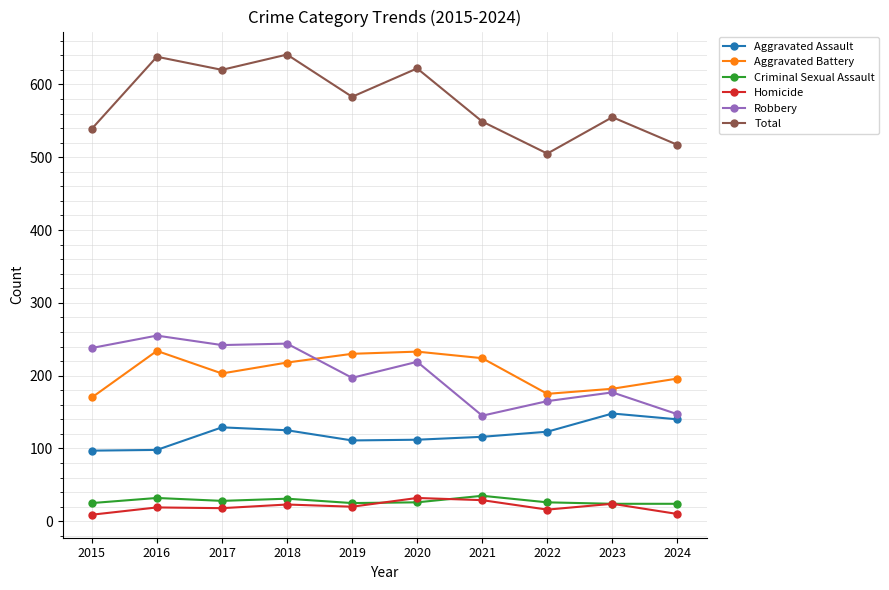

What is the difference between the highest and lowest values at 2016?

619